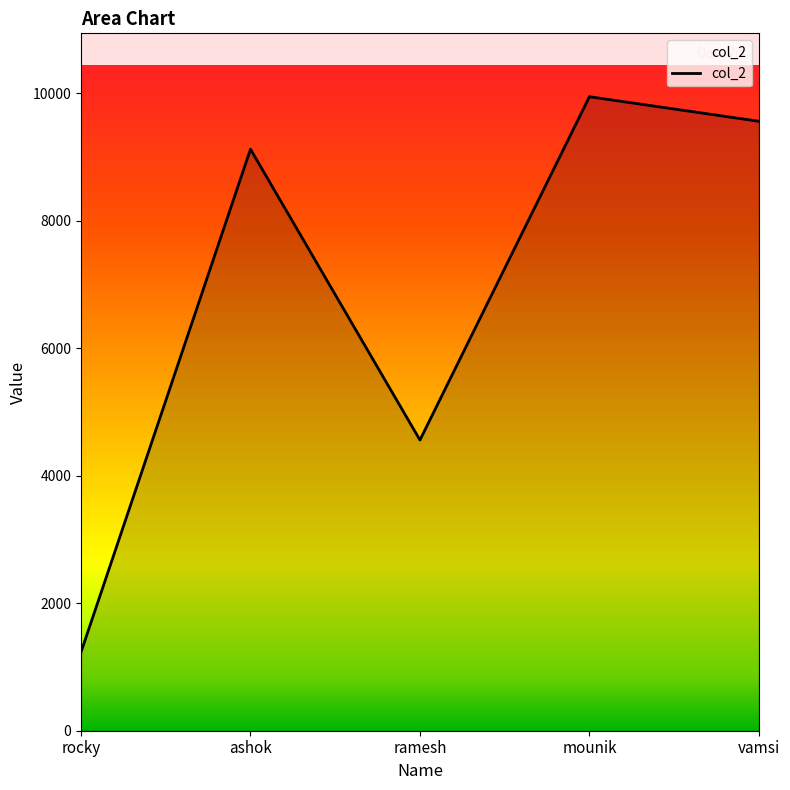

How many lines are shown in the chart?

1